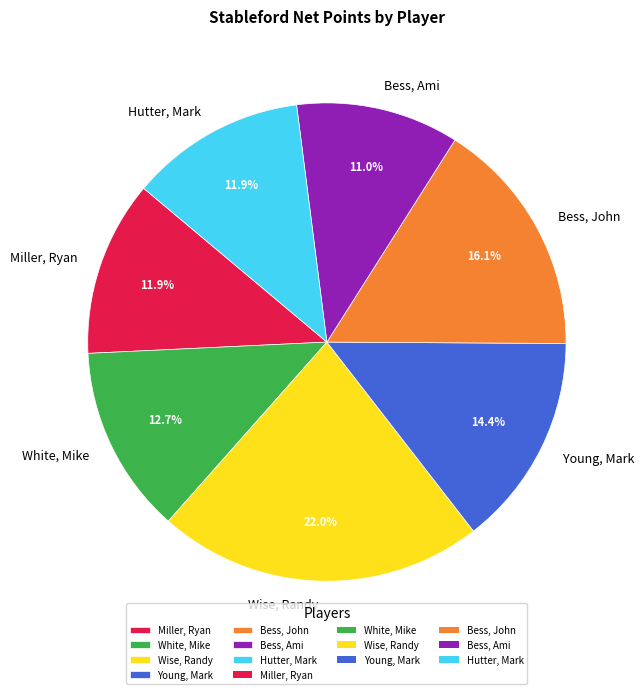

To the nearest percent, what is the difference between the Wise, Randy and Miller, Ryan slice percentages?

10%